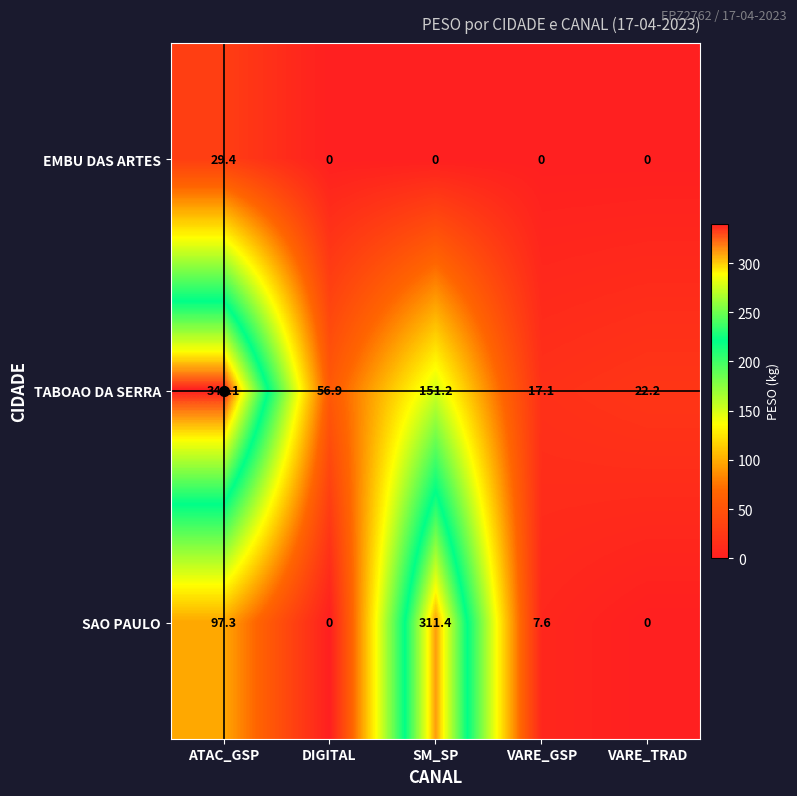

Where is TABOAO DA SERRA nearest to the value 178?

SM_SP